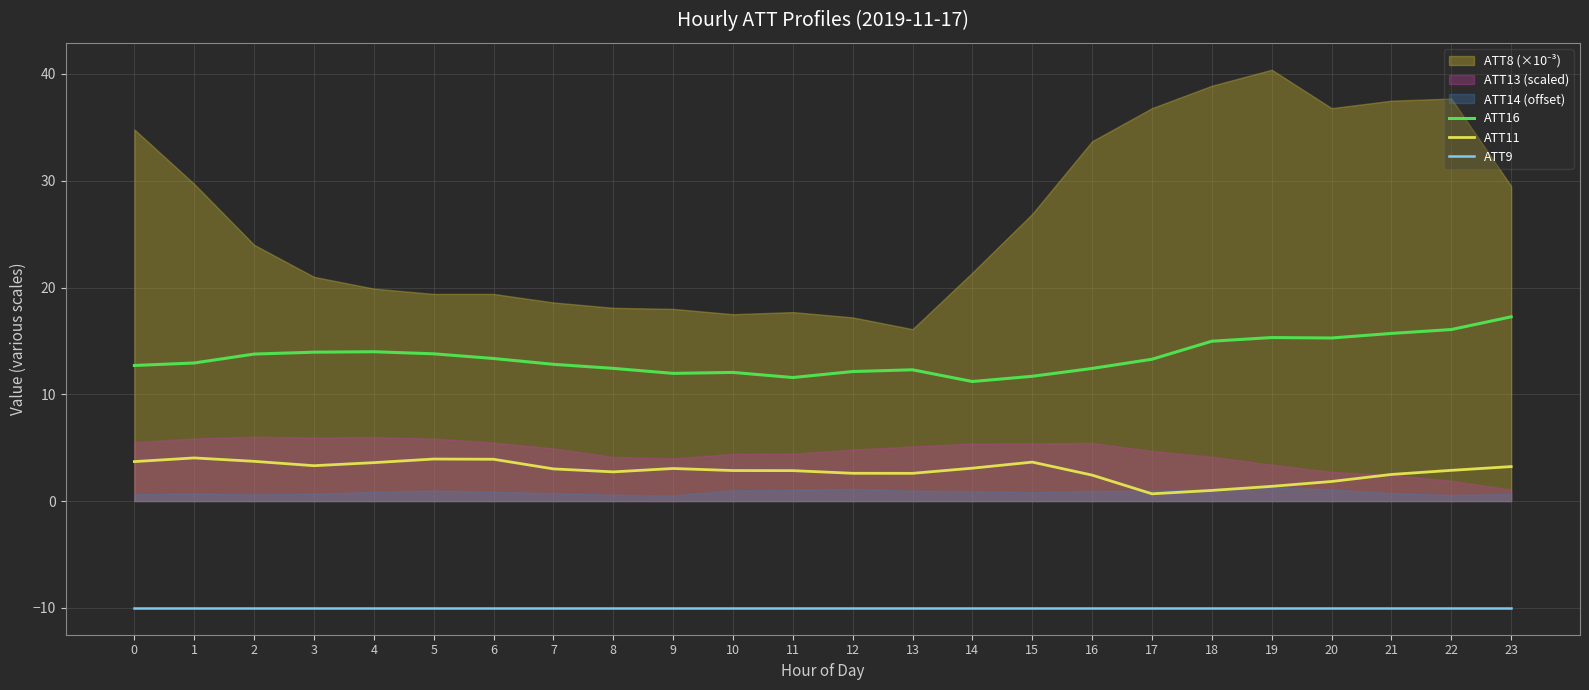

True or false: ATT11 has a value of 1.4 at 19.

True